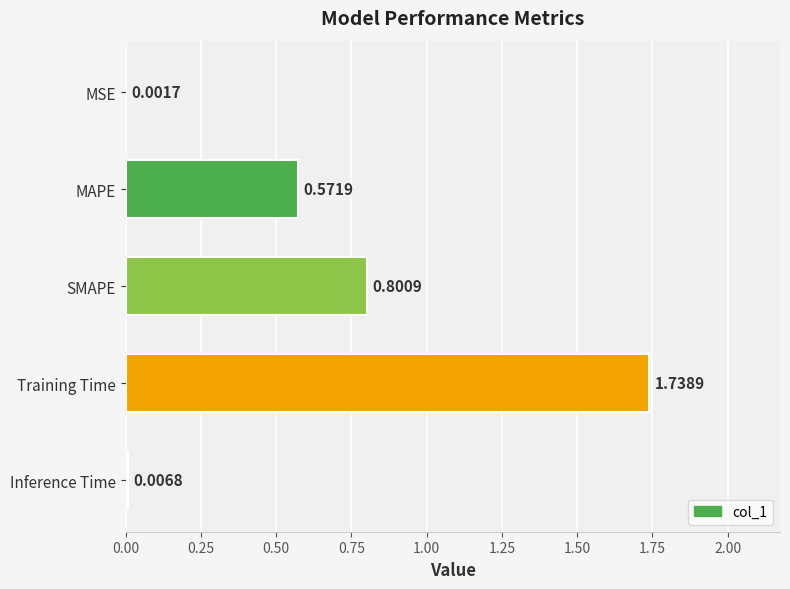

What is the sum of all values?

3.1